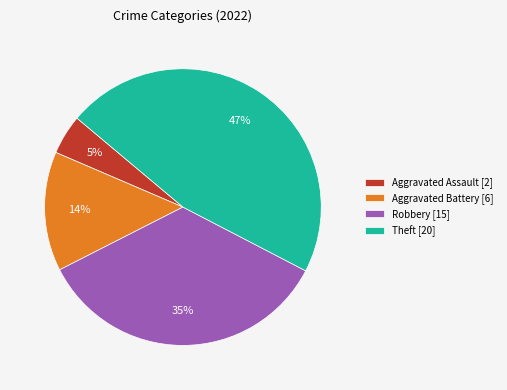

Rank the categories by value from highest to lowest.

Theft [20], Robbery [15], Aggravated Battery [6], Aggravated Assault [2]